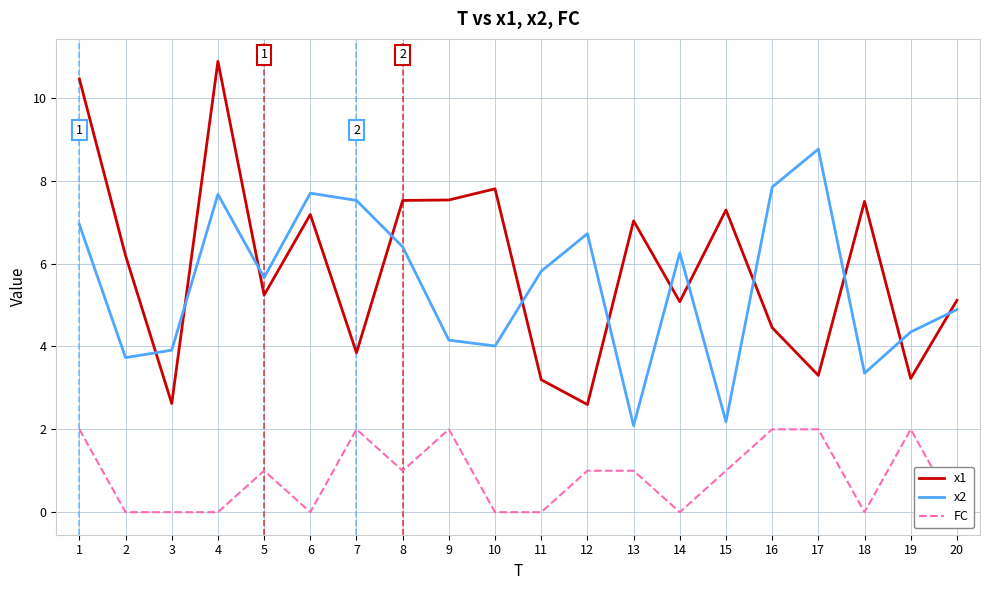

Reading right to left, extract all data points from this chart.

x1: 5.1	3.2	7.5	3.3	4.5	7.3	5.1	7.0	2.6	3.2	7.8	7.5	7.5	3.8	7.2	5.2	10.9	2.6	6.2	10.5
x2: 4.9	4.4	3.4	8.8	7.8	2.2	6.3	2.1	6.7	5.8	4.0	4.2	6.4	7.5	7.7	5.7	7.7	3.9	3.7	6.9
FC: 0.0	2.0	0.0	2.0	2.0	1.0	0.0	1.0	1.0	0.0	0.0	2.0	1.0	2.0	0.0	1.0	0.0	0.0	0.0	2.0